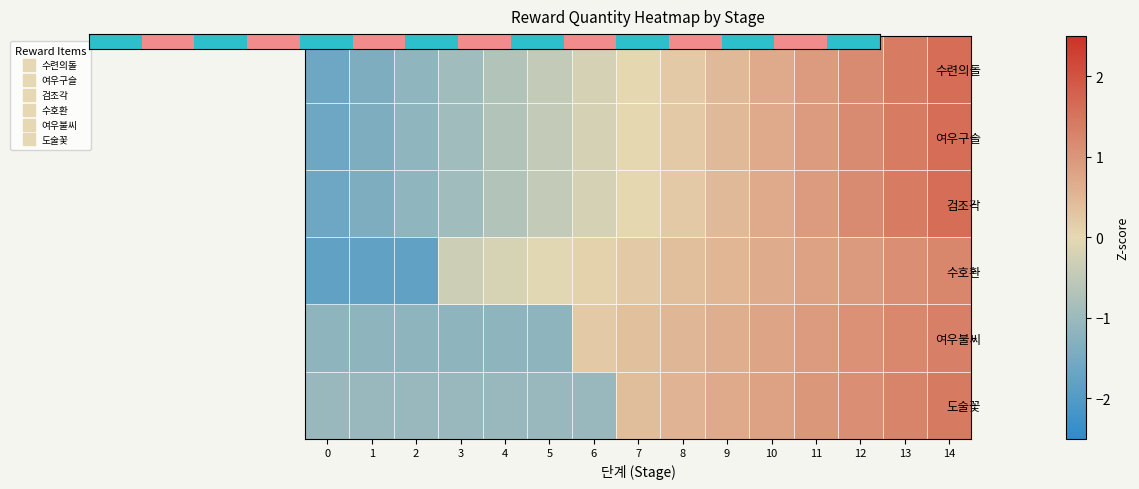

Reading left to right, transcribe all the data shown in this chart.

수련의돌: 0=-1.6	1=-1.4	2=-1.2	3=-0.9	4=-0.7	5=-0.5	6=-0.2	7=0.0	8=0.2	9=0.5	10=0.7	11=0.9	12=1.2	13=1.4	14=1.6
여우구슬: 0=-1.6	1=-1.4	2=-1.2	3=-0.9	4=-0.7	5=-0.5	6=-0.2	7=0.0	8=0.2	9=0.5	10=0.7	11=0.9	12=1.2	13=1.4	14=1.6
검조각: 0=-1.6	1=-1.4	2=-1.2	3=-0.9	4=-0.7	5=-0.5	6=-0.2	7=0.0	8=0.2	9=0.5	10=0.7	11=0.9	12=1.2	13=1.4	14=1.6
수호환: 0=-1.8	1=-1.8	2=-1.8	3=-0.3	4=-0.2	5=-0.1	6=0.1	7=0.2	8=0.4	9=0.5	10=0.7	11=0.8	12=1.0	13=1.1	14=1.2
여우불씨: 0=-1.2	1=-1.2	2=-1.2	3=-1.2	4=-1.2	5=-1.2	6=0.2	7=0.4	8=0.5	9=0.6	10=0.8	11=0.9	12=1.1	13=1.2	14=1.3
도술꽃: 0=-1.0	1=-1.0	2=-1.0	3=-1.0	4=-1.0	5=-1.0	6=-1.0	7=0.4	8=0.5	9=0.7	10=0.8	11=1.0	12=1.1	13=1.3	14=1.4